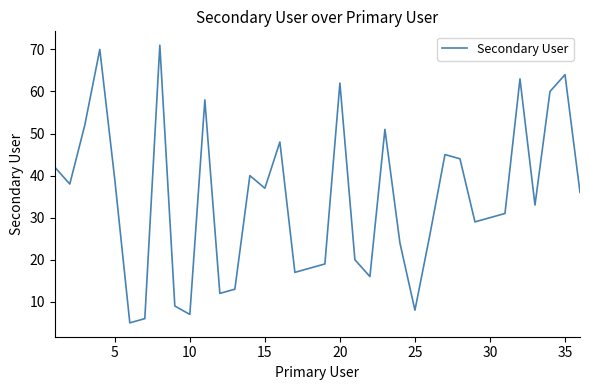

What is the maximum value shown in the chart?

71